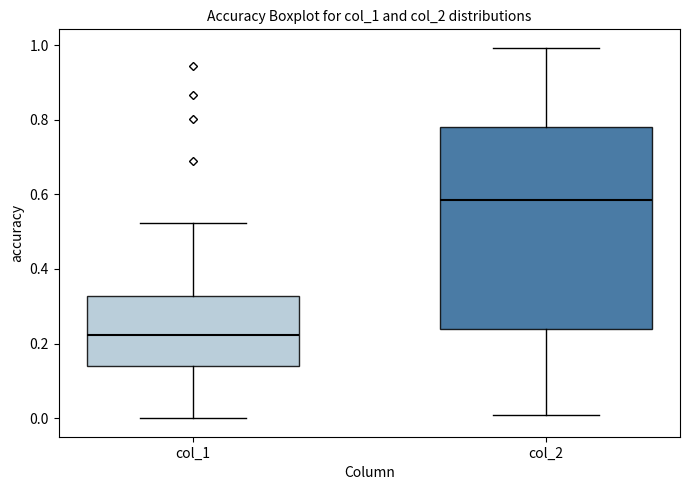

Reading left to right, read every box against the y-axis: the position of its median line, the range the box covers, and the ends of its whiskers. The values are not printed on the chart, so give them approximately, as read against the axis.

col_1: median 0.22, box 0.14 to 0.32, whiskers 0.00 to 0.52
col_2: median 0.58, box 0.24 to 0.78, whiskers 0.00 to 1.00